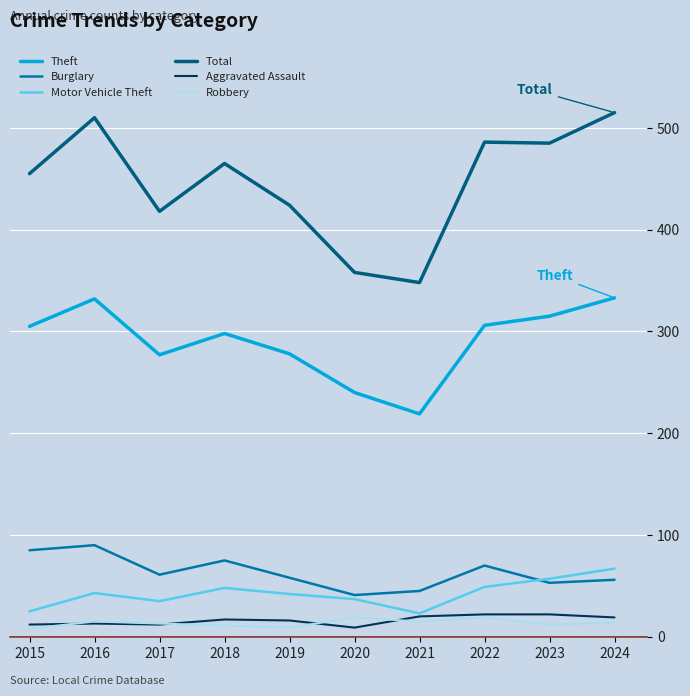

Is it true that Burglary equals 56 at 2024?

True